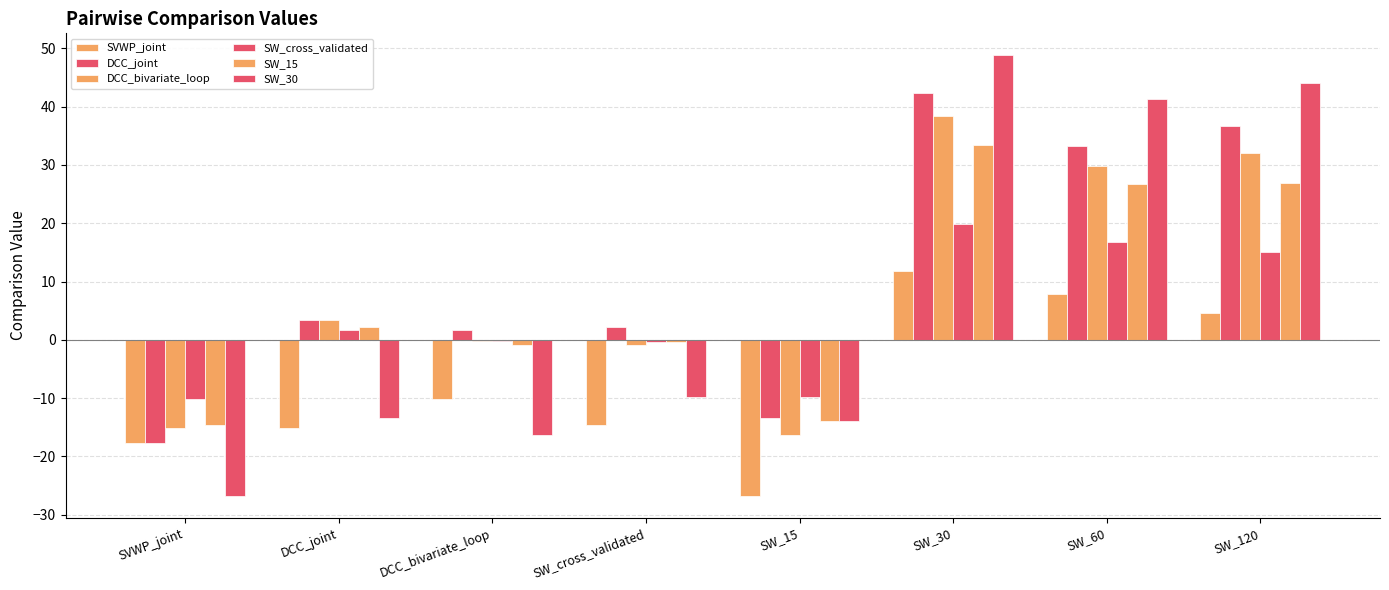

What is the sum of the SW_cross_validated values at SW_30 and DCC_joint?

21.5